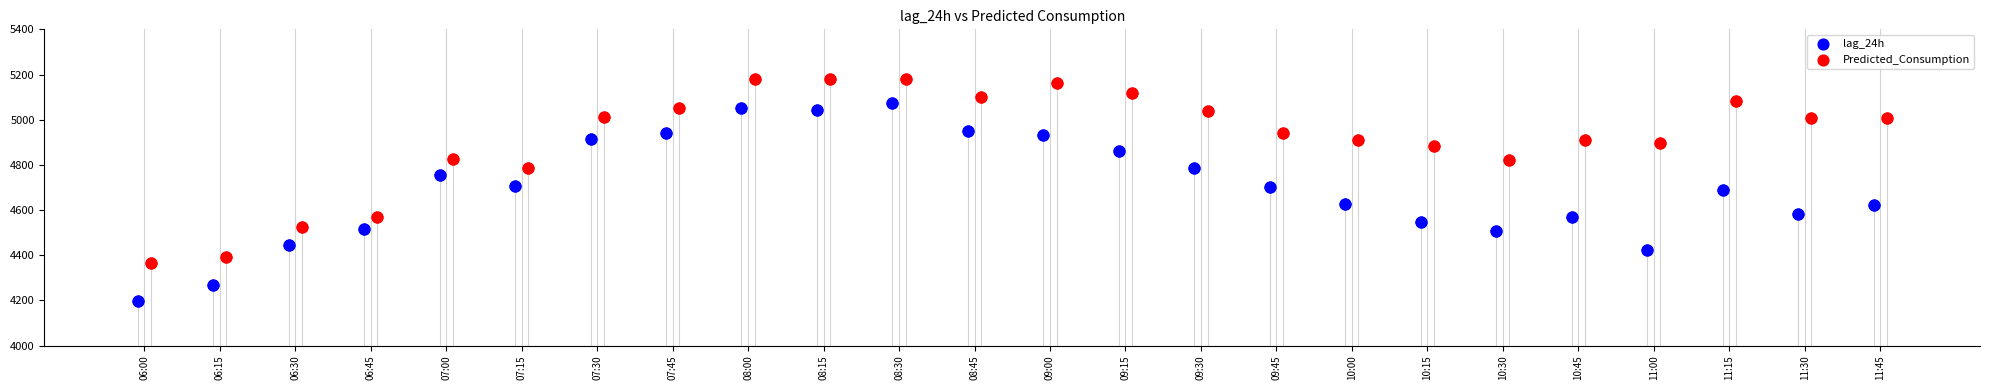

Which series has the largest total across all categories?

Predicted_Consumption